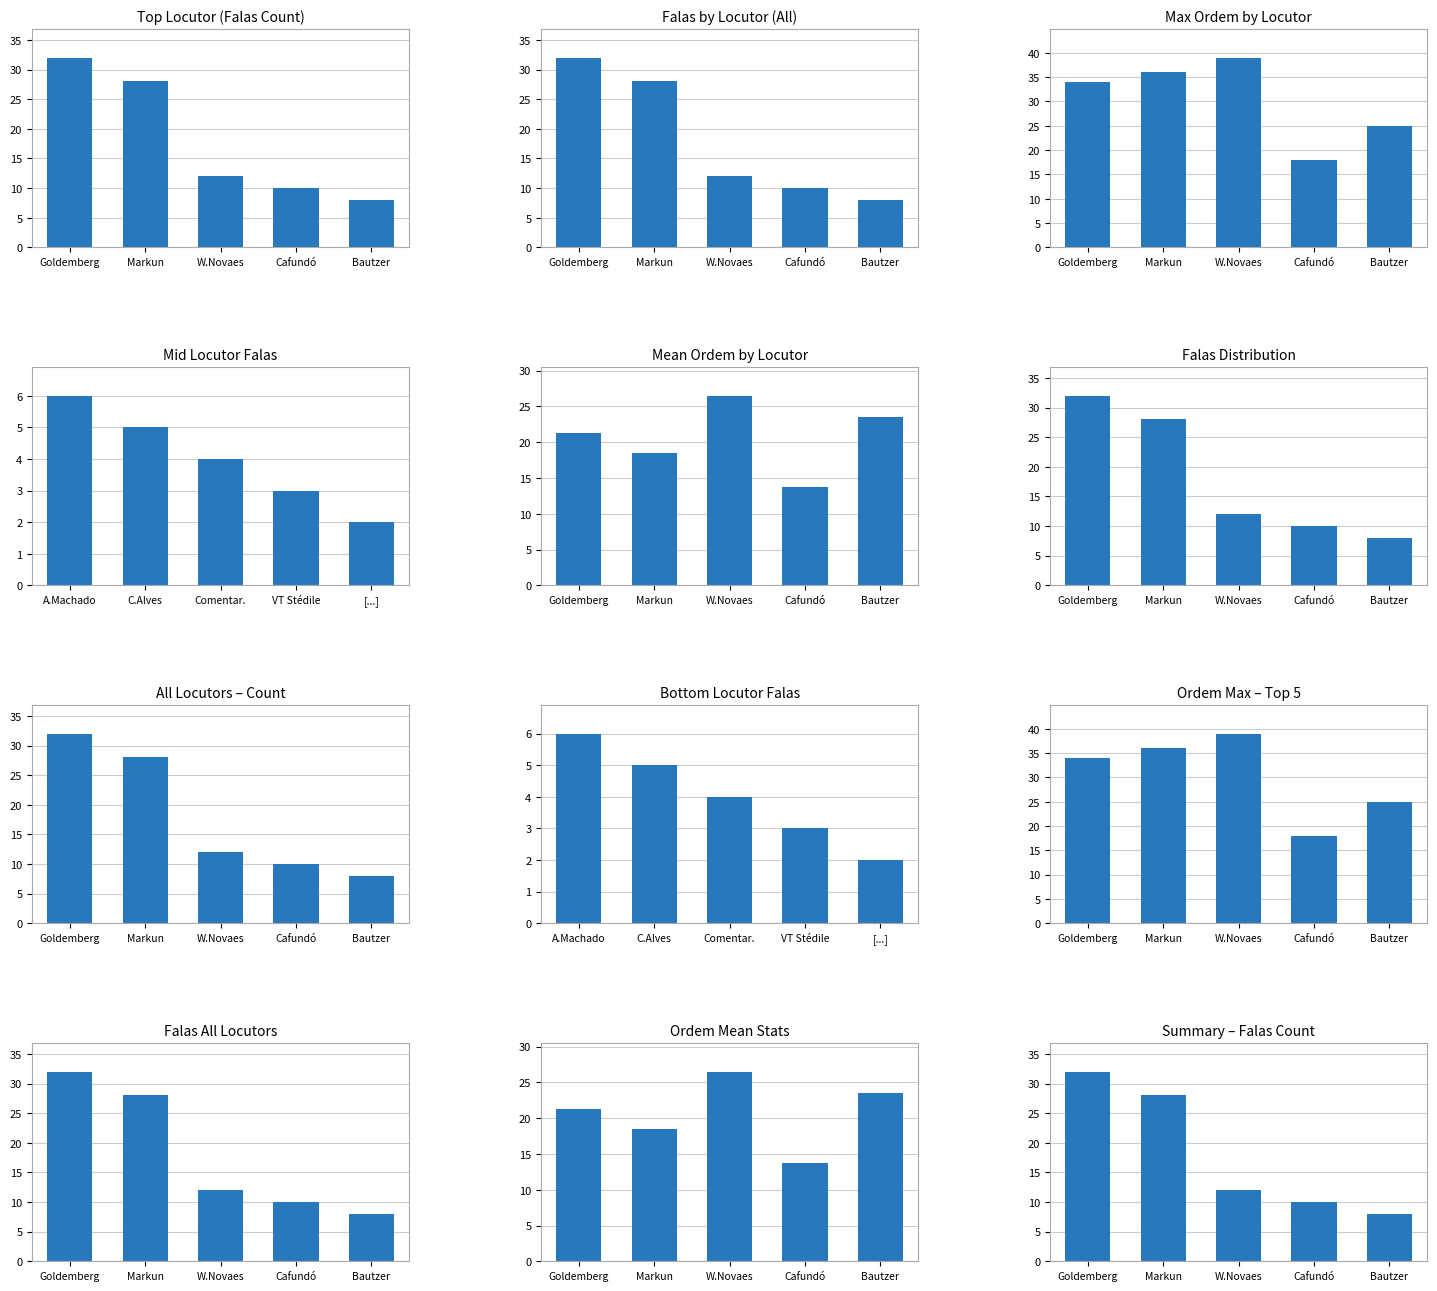

Reading left to right, extract all data points from this chart.

José Goldemberg=32	Paulo Markun=28	Washington Novaes=12	José Carlos Cafundó=10	Tatiana Bautzer=8	Alexandre Machado=6	Cristina Alves=5	[Comentarista]=4	[VT de João Pedro Stédile]=3	[...]=2